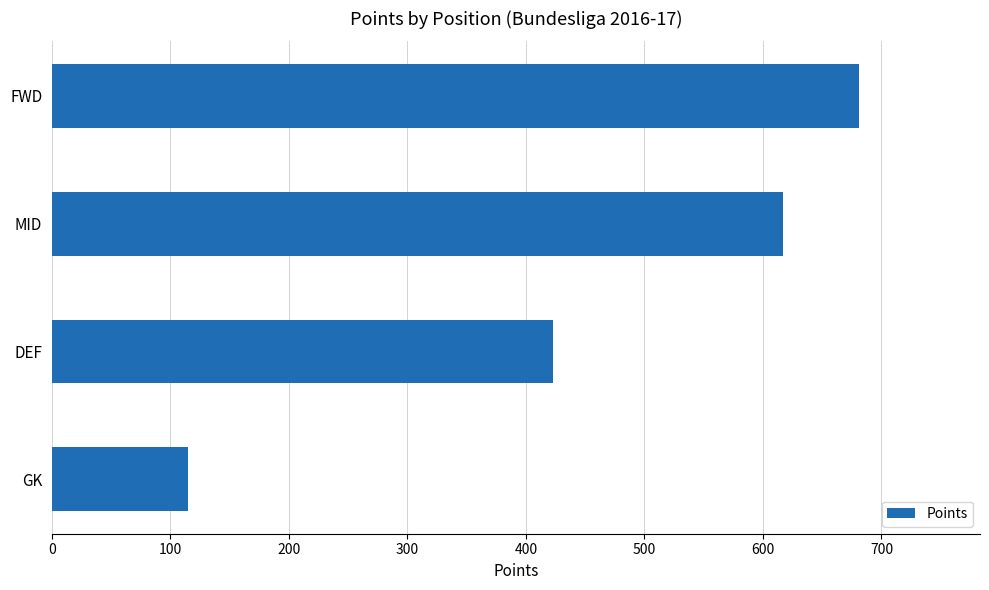

List the labels in order of value, smallest first.

GK, DEF, MID, FWD